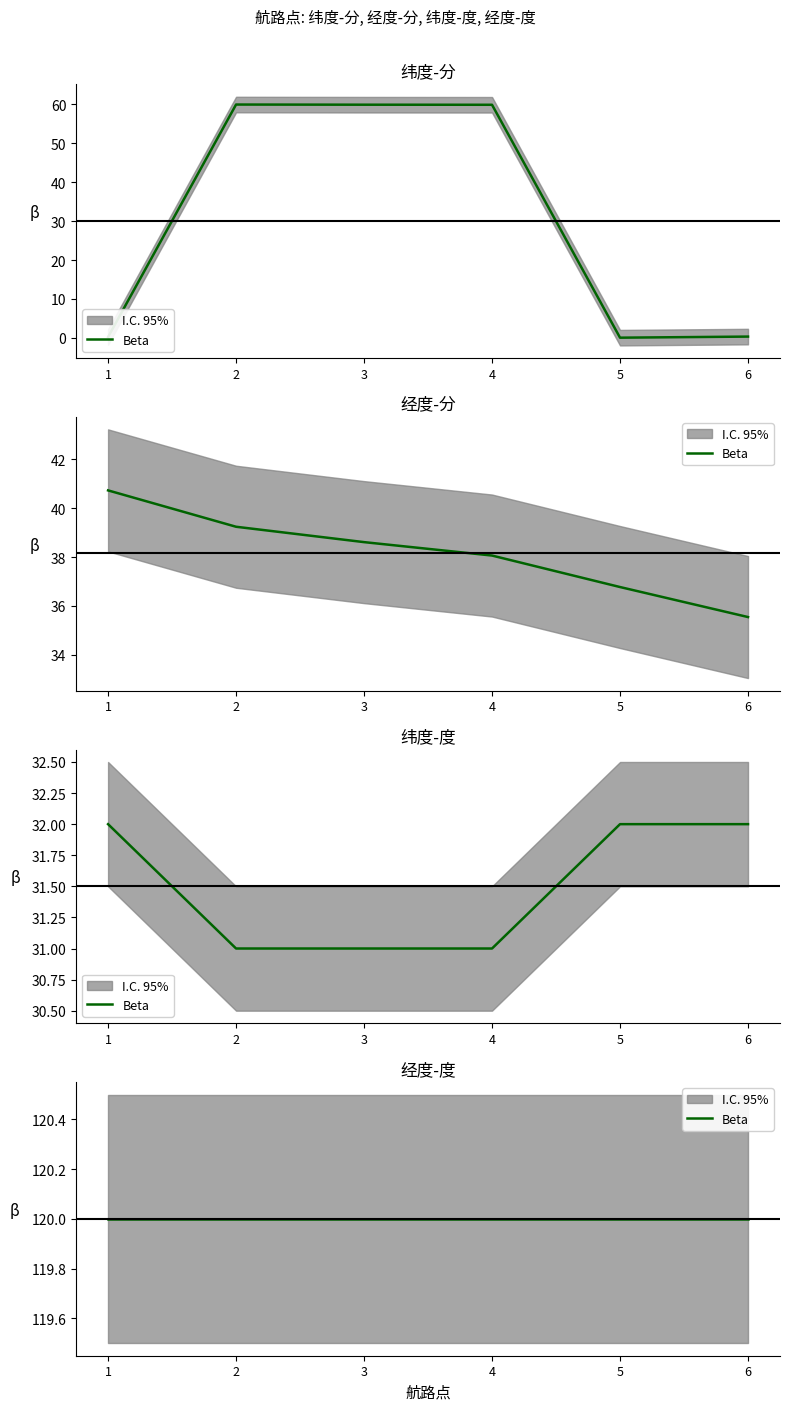

The 经度-分 series shows 46.6 at 6. True or false?

False